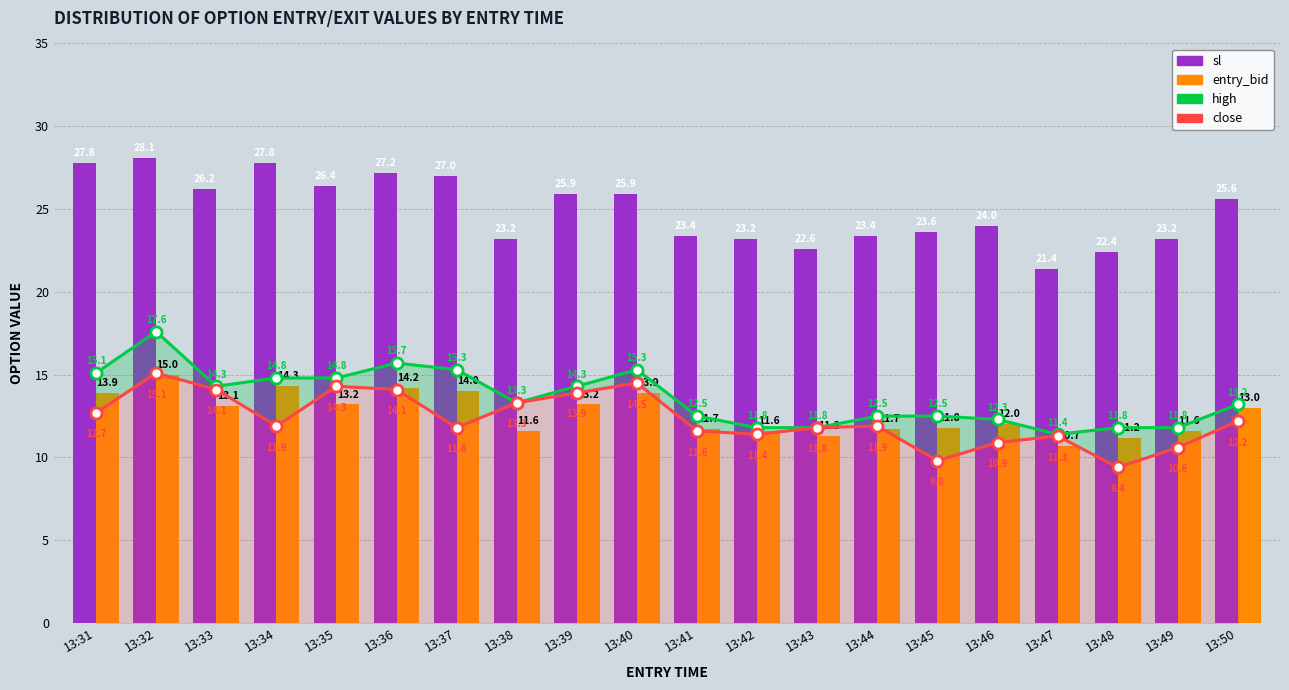

At which category is the sum across all series the highest?

13:32